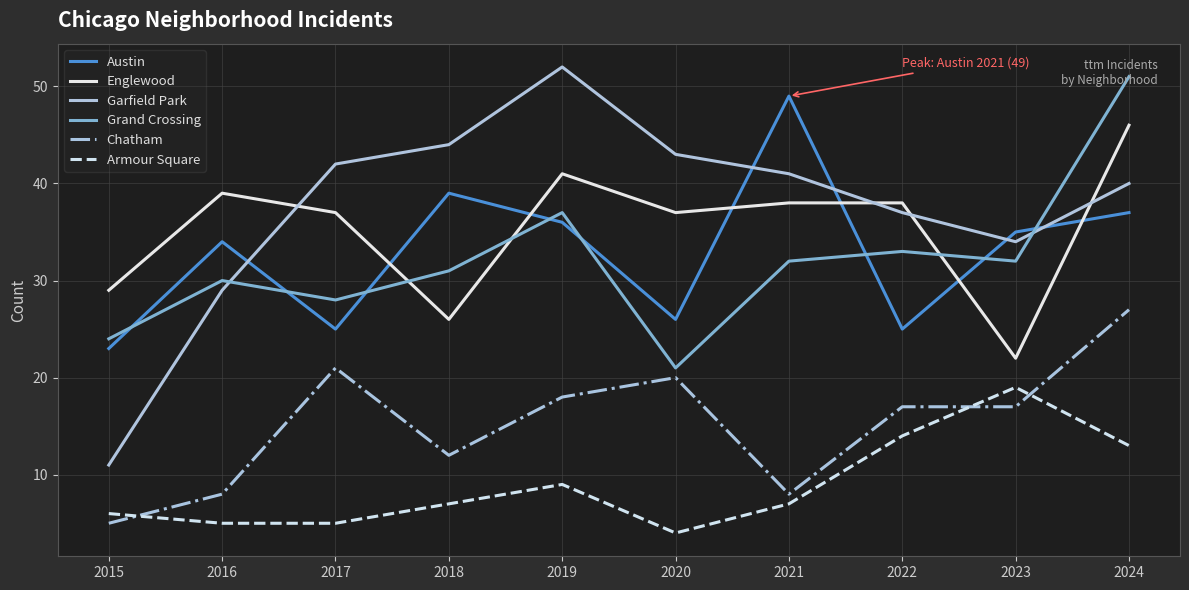

Between which two adjacent categories do Garfield Park and Austin first intersect?

2016 and 2017